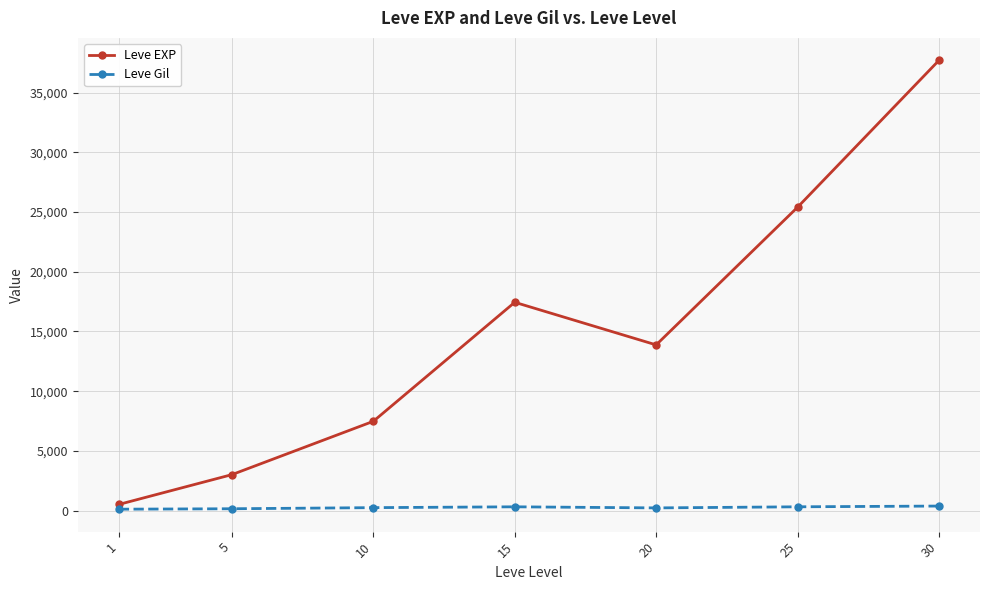

Is the value of Leve Gil at 20 greater than the value of Leve EXP at 30?

No